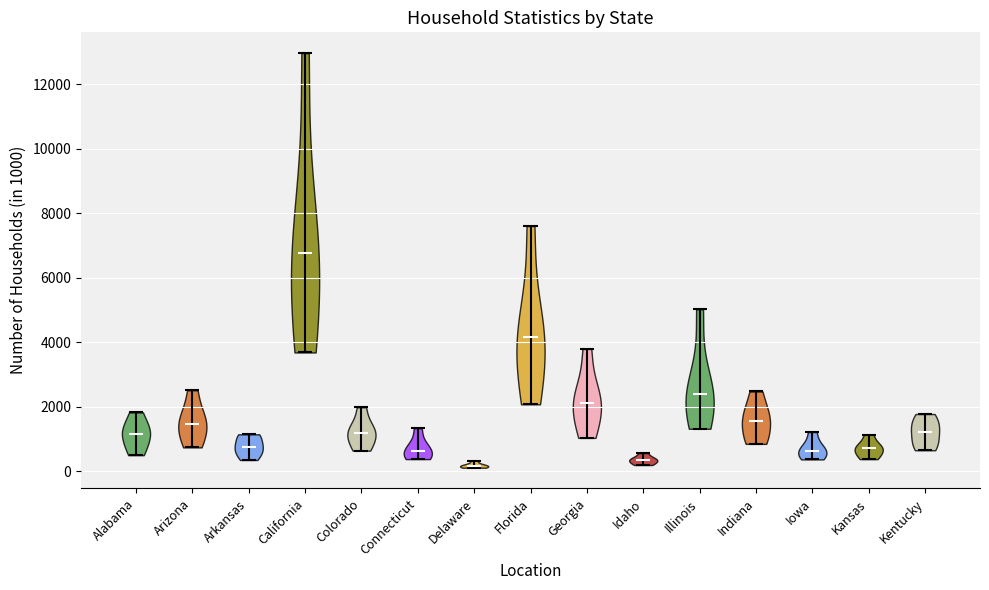

Where does the median line of the violin for Delaware sit on the y-axis? The values are not printed on the chart, so give them approximately, as read against the axis.

200